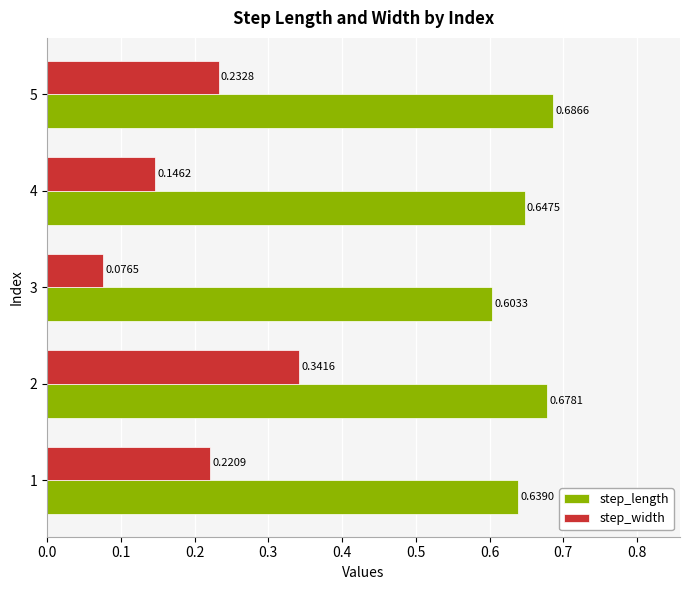

Between 2 and 5, which series saw the biggest shift?

step_width